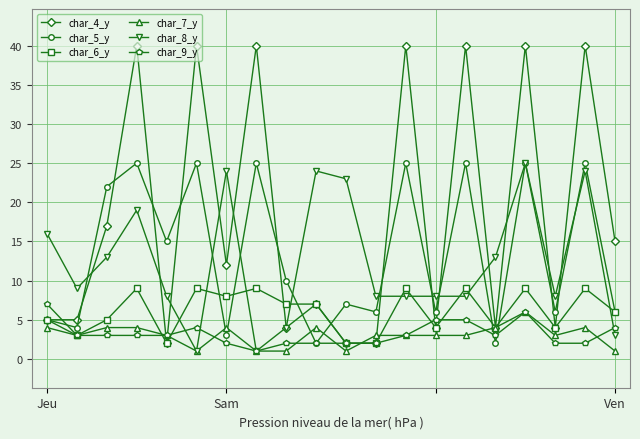

What is the greatest value displayed?

40